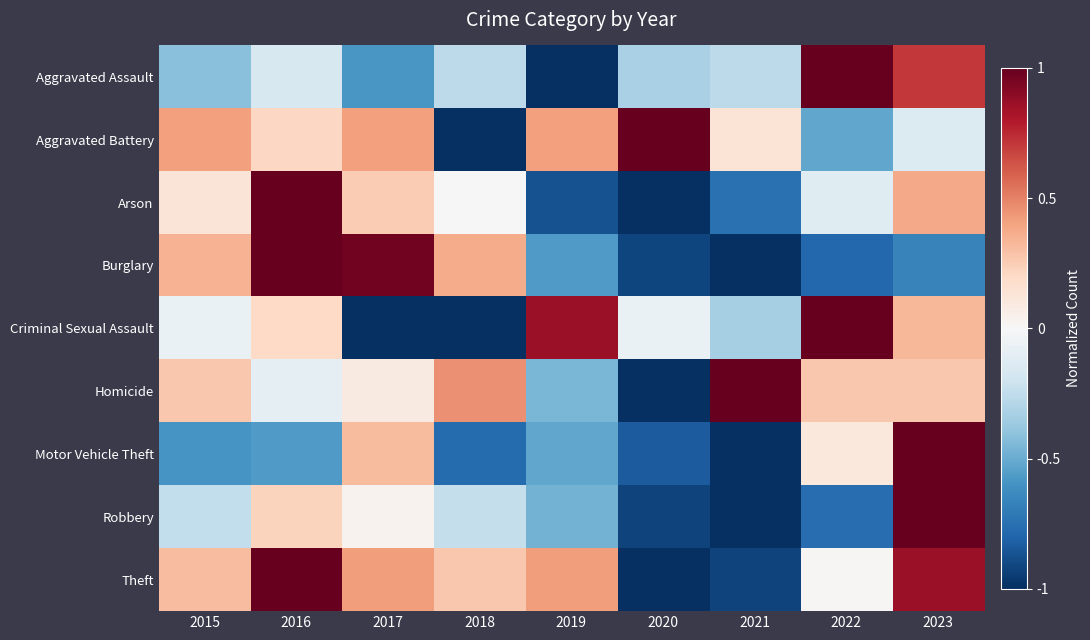

Reading right to left, extract all data points from this chart.

Aggravated Assault: 2023=0.7	2022=1.0	2021=-0.3	2020=-0.3	2019=-1.0	2018=-0.3	2017=-0.6	2016=-0.2	2015=-0.4
Aggravated Battery: 2023=-0.1	2022=-0.5	2021=0.1	2020=1.0	2019=0.4	2018=-1.0	2017=0.4	2016=0.2	2015=0.4
Arson: 2023=0.4	2022=-0.1	2021=-0.8	2020=-1.0	2019=-0.9	2018=0.0	2017=0.2	2016=1.0	2015=0.1
Burglary: 2023=-0.7	2022=-0.8	2021=-1.0	2020=-0.9	2019=-0.6	2018=0.4	2017=1.0	2016=1.0	2015=0.3
Criminal Sexual Assault: 2023=0.3	2022=1.0	2021=-0.3	2020=-0.1	2019=0.9	2018=-1.0	2017=-1.0	2016=0.2	2015=-0.1
Homicide: 2023=0.3	2022=0.3	2021=1.0	2020=-1.0	2019=-0.5	2018=0.5	2017=0.1	2016=-0.1	2015=0.3
Motor Vehicle Theft: 2023=1.0	2022=0.1	2021=-1.0	2020=-0.8	2019=-0.5	2018=-0.8	2017=0.3	2016=-0.6	2015=-0.6
Robbery: 2023=1.0	2022=-0.8	2021=-1.0	2020=-0.9	2019=-0.5	2018=-0.2	2017=0.0	2016=0.2	2015=-0.2
Theft: 2023=0.9	2022=0.0	2021=-0.9	2020=-1.0	2019=0.4	2018=0.3	2017=0.4	2016=1.0	2015=0.3